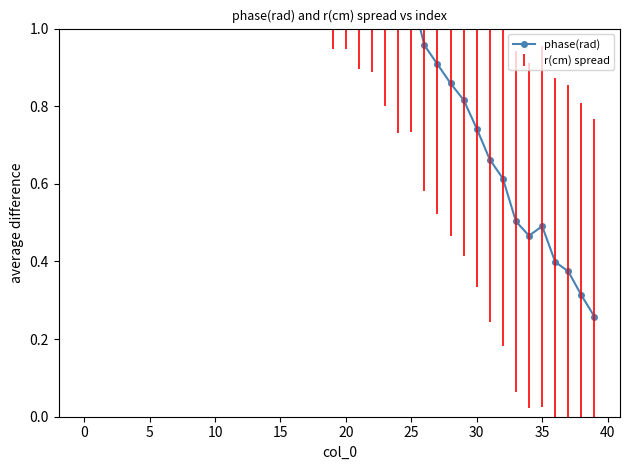

What is the ratio of the value at 28 to the value at 19?

0.7